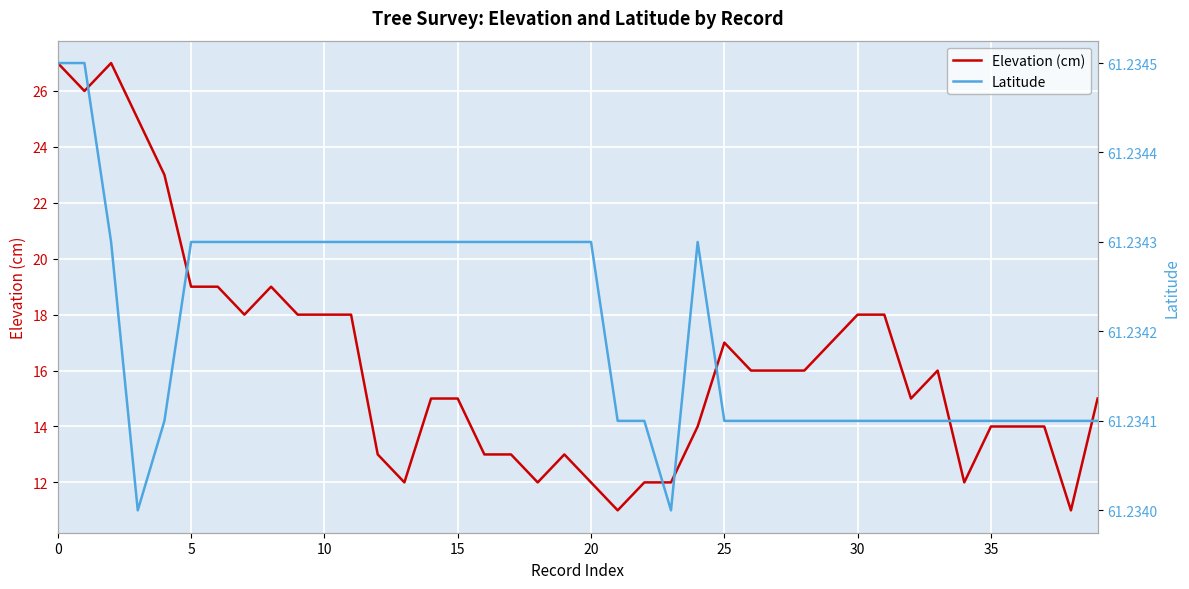

The value of Elevation (cm) at 35 is 4. True or false?

False